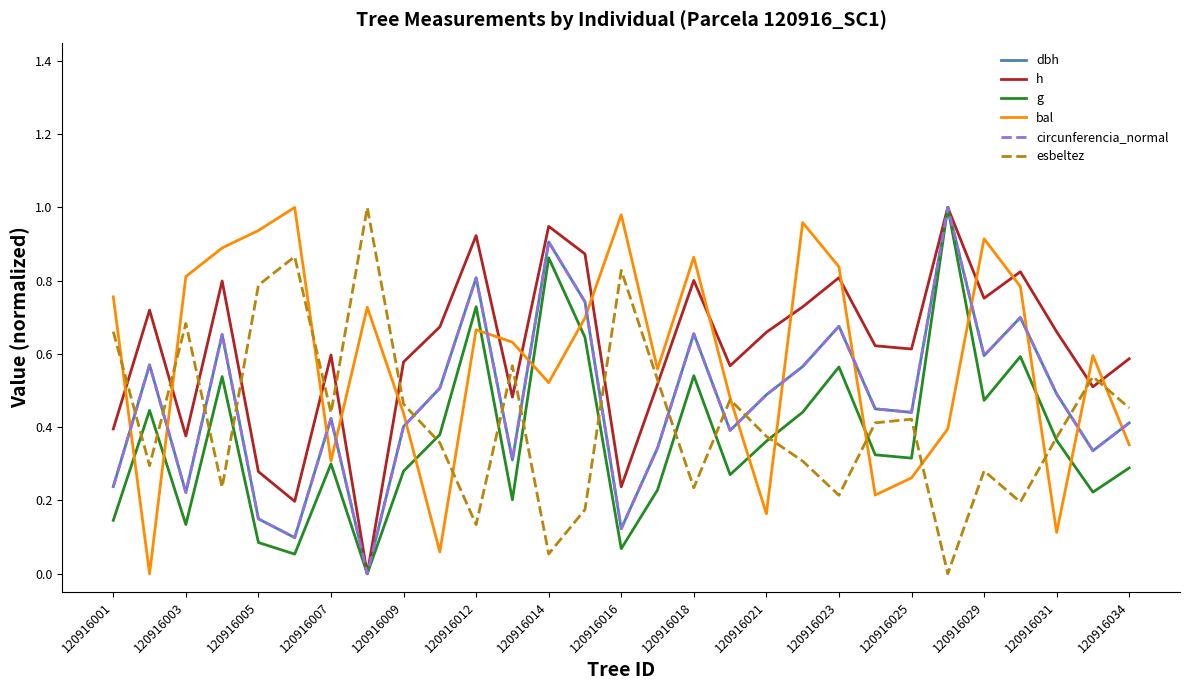

True or false: circunferencia_normal and bal cross at least once.

True